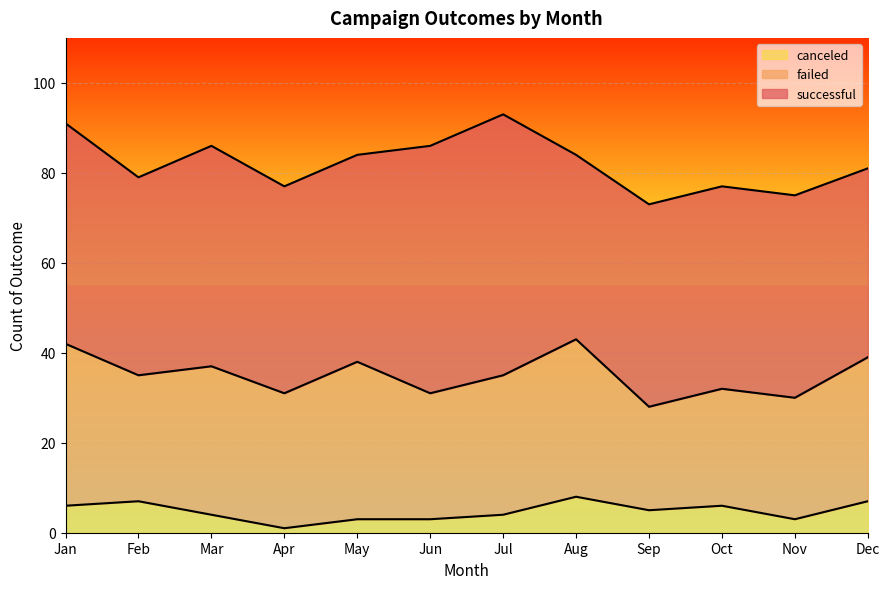

What value does the successful series have at Apr?

46